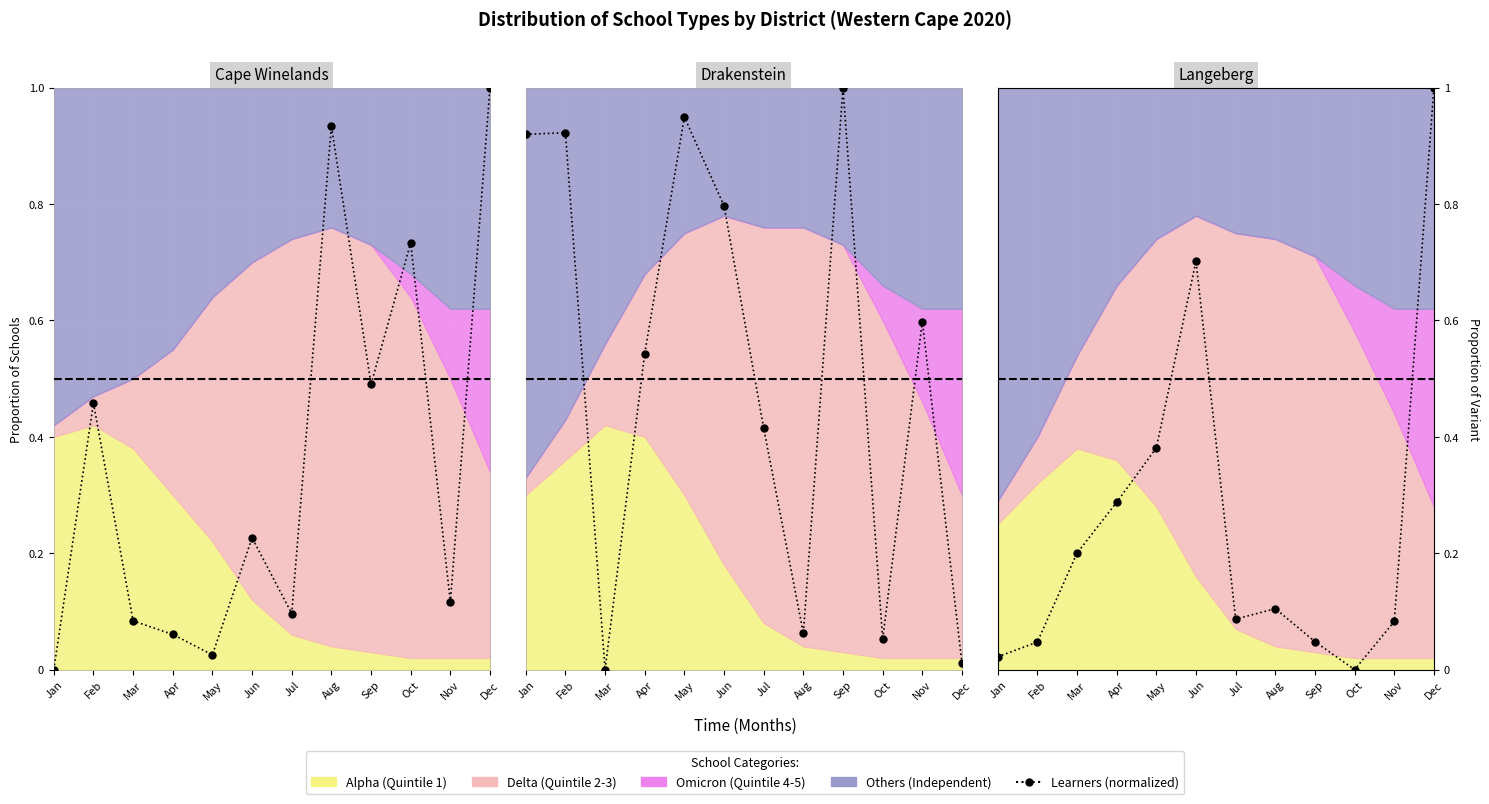

Does the chart display data point markers on the line(s)?

Yes